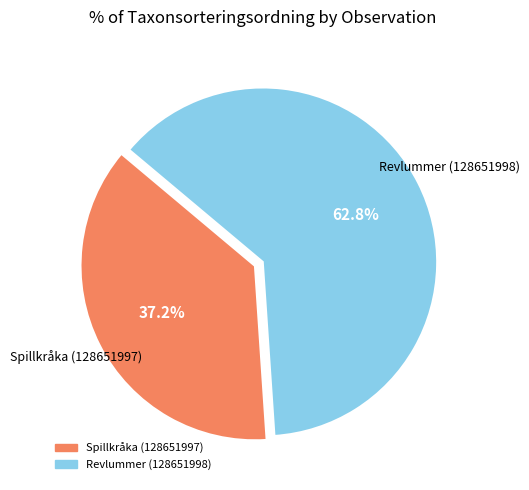

True or false: Spillkråka (128651997) accounts for 23% of the total.

False